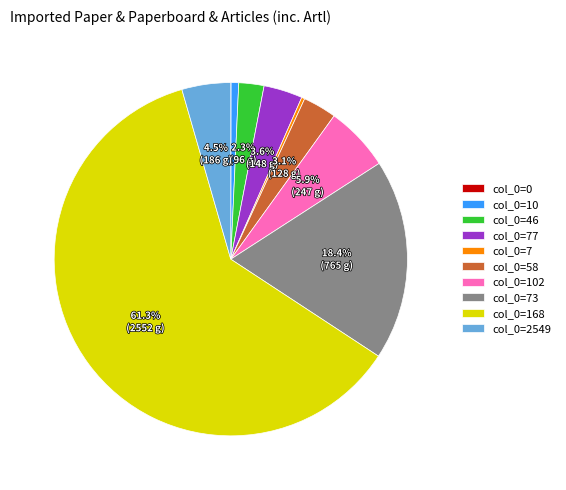

To the nearest percent, what is the difference between the largest and smallest slice percentages?

61%